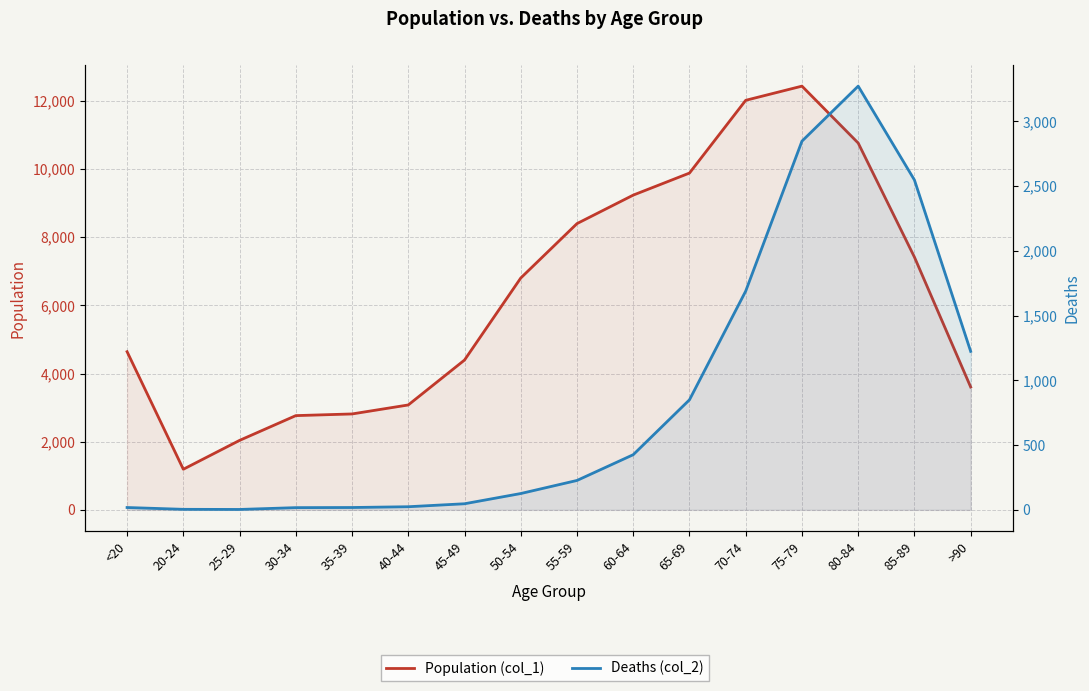

True or false: Deaths (col_2) and Population (col_1) cross at least once.

False